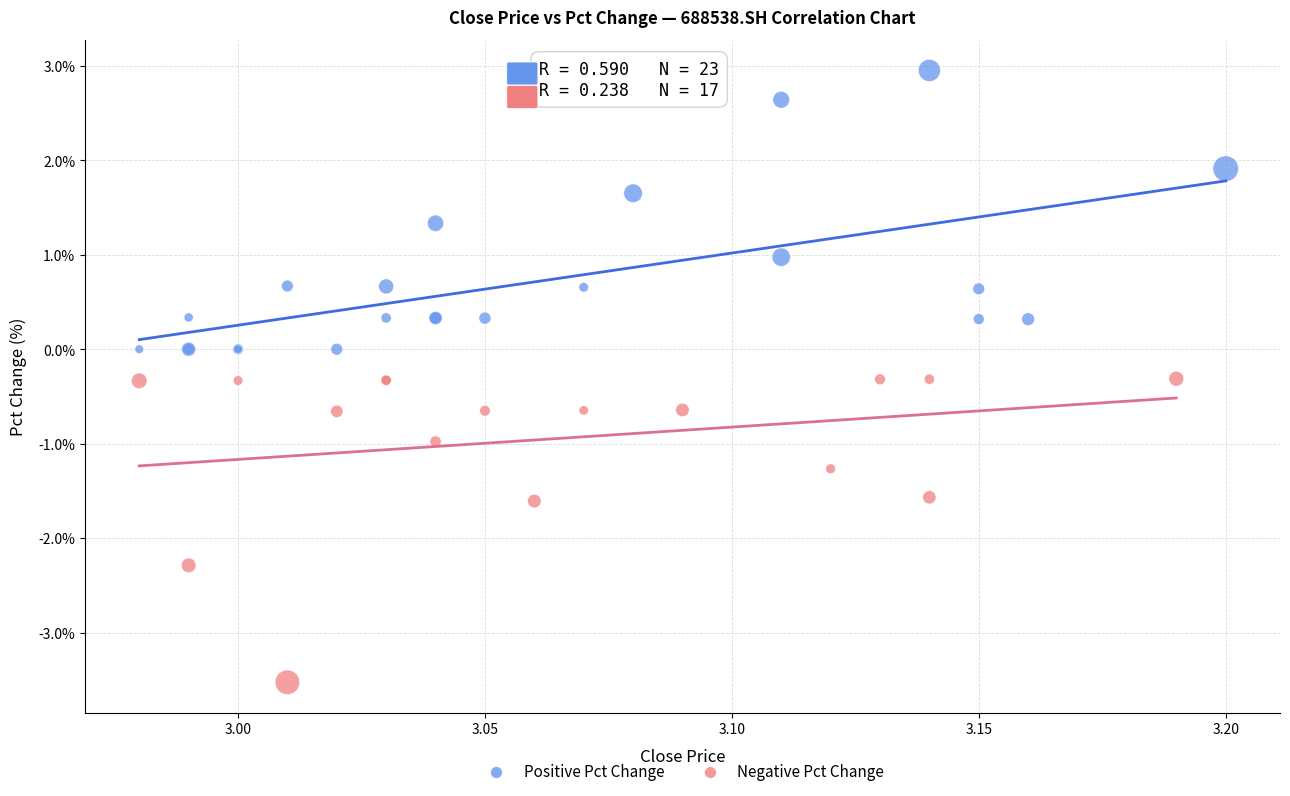

Which series reaches the minimum Y coordinate?

Negative Pct Change